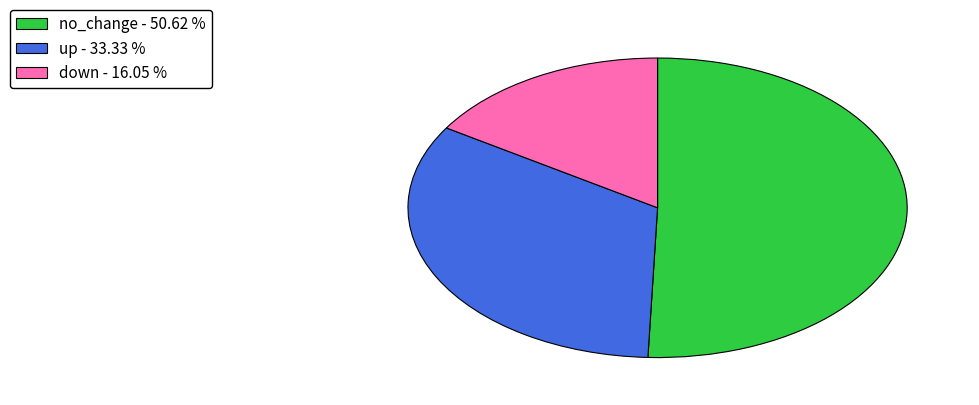

How many slices are in this pie chart?

3